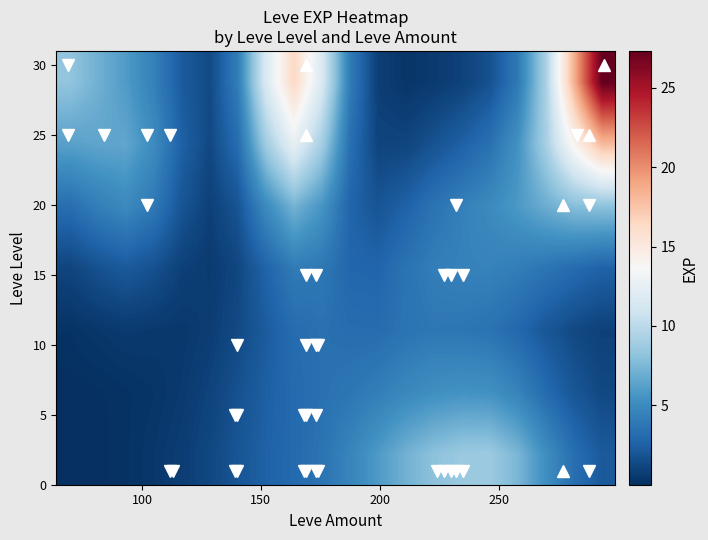

Count the number of categories in the chart.

20